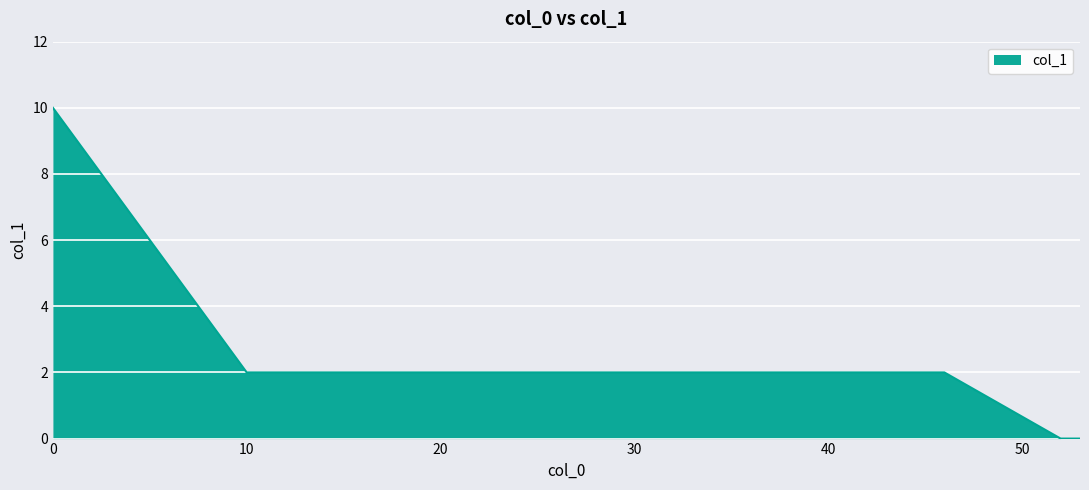

What is the difference between the maximum and minimum values?

10